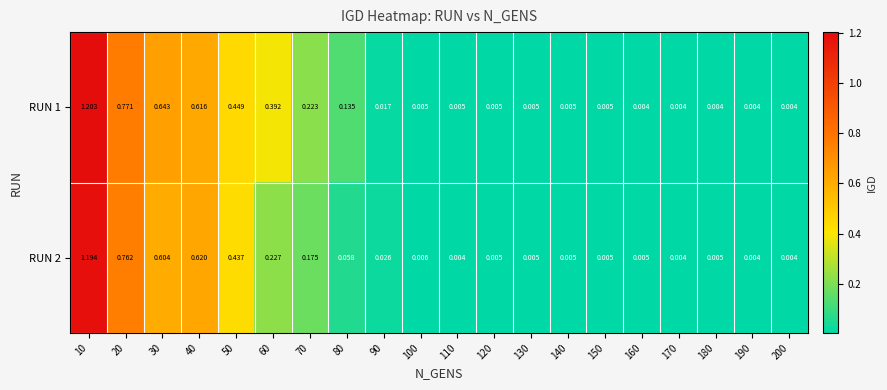

Is the value of RUN 1 at 30 greater than the value of RUN 2 at 90?

Yes